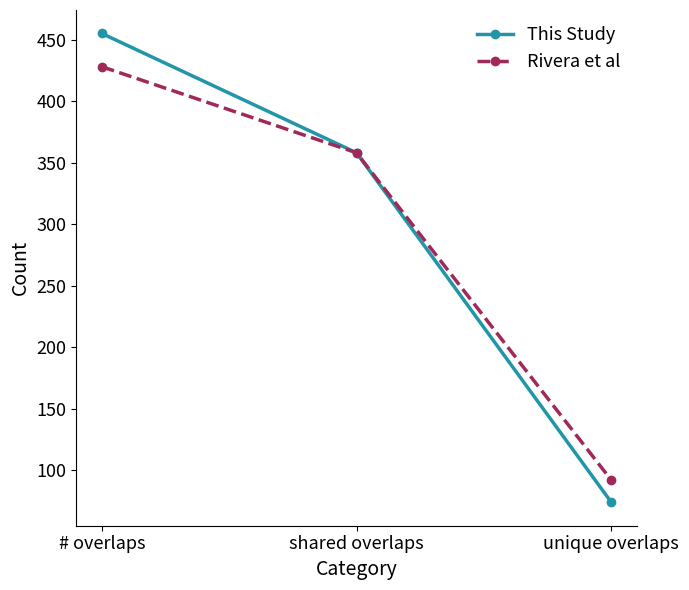

What is the value of the Rivera et al point at the 2nd from the left?

358